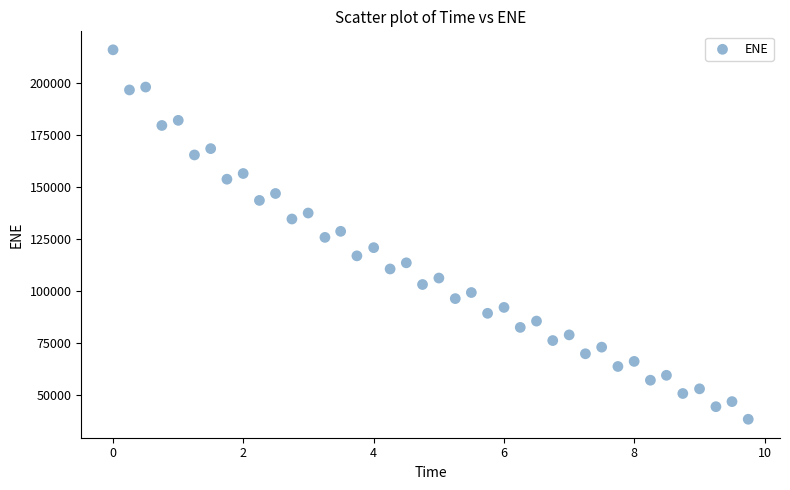

What is the range of Y values (max minus min)?

177947.7